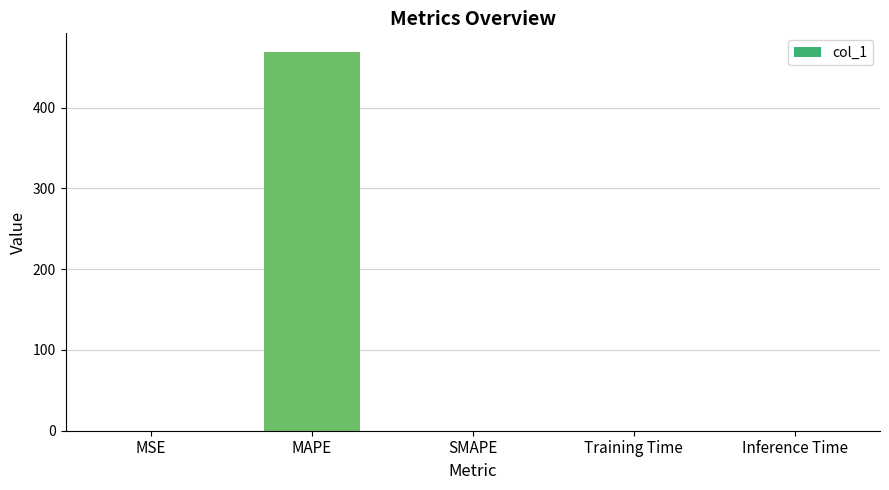

Which has a higher value, Inference Time or MAPE?

MAPE